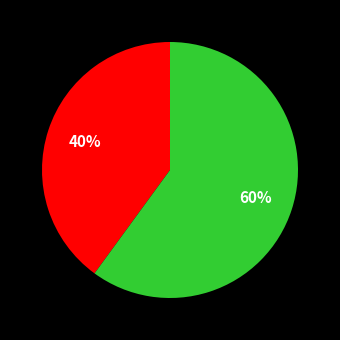

Is there a majority slice in this chart?

Yes